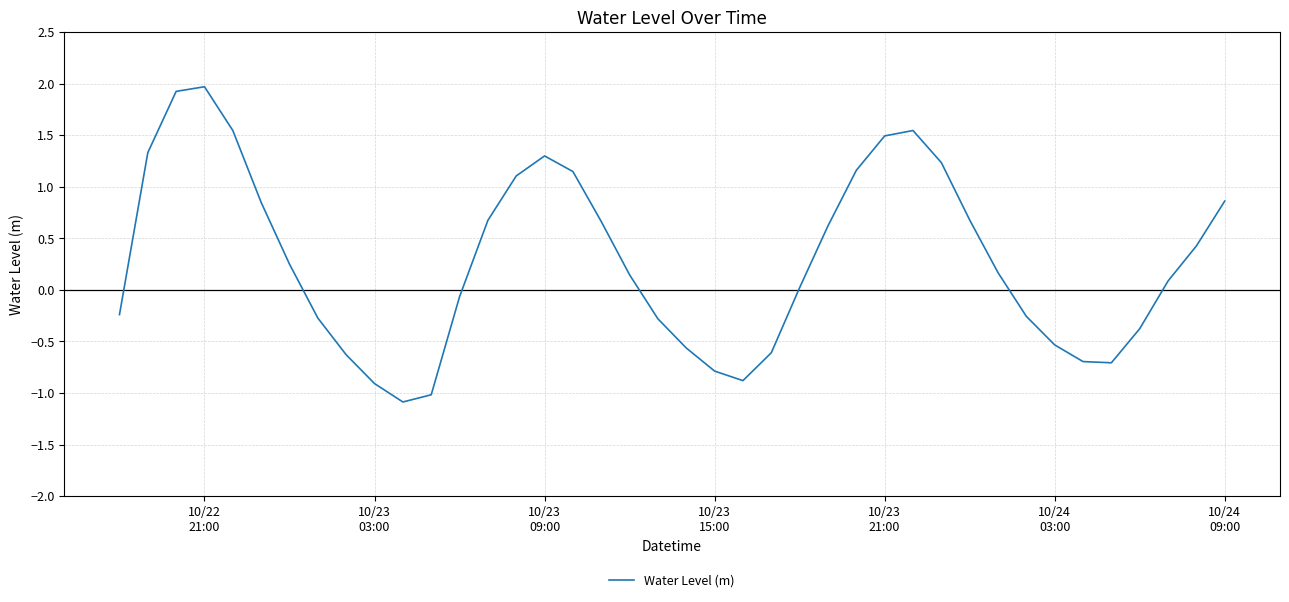

True or false: the data has more than 1 interior local peaks.

True